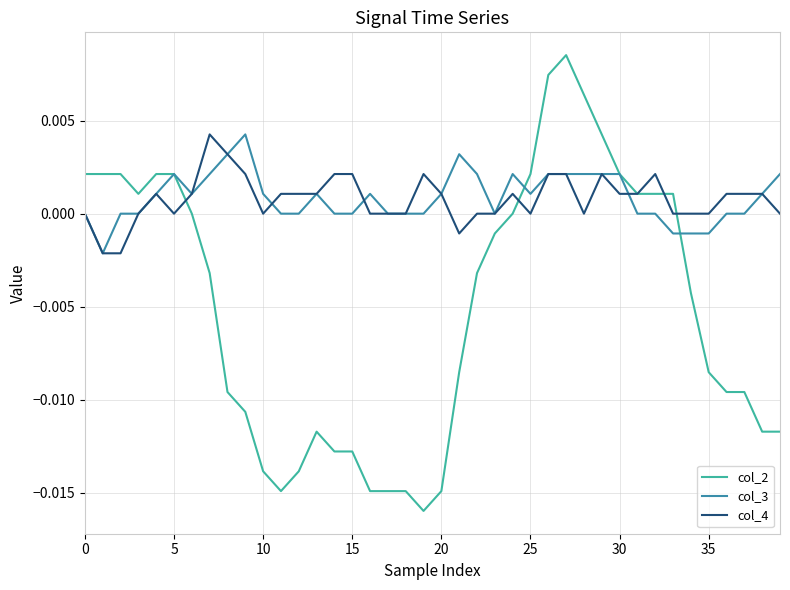

Which series has the widest spread of values?

col_2